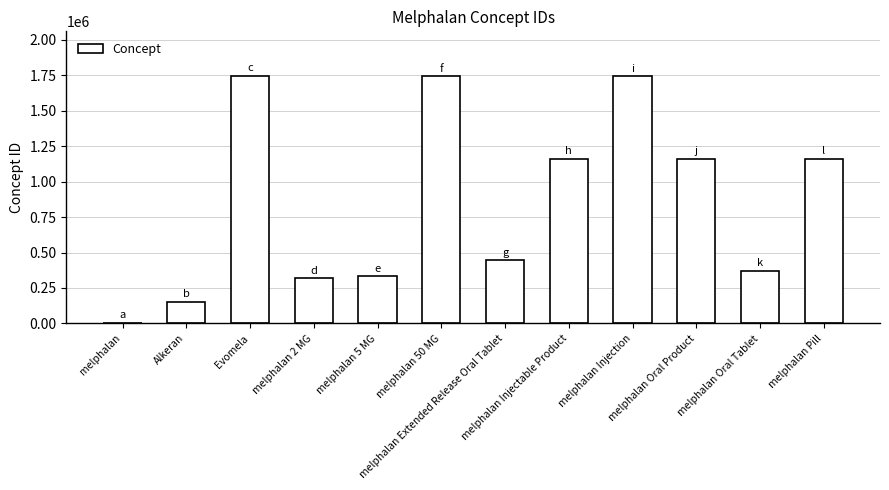

What is the maximum value shown in the chart?

1745086